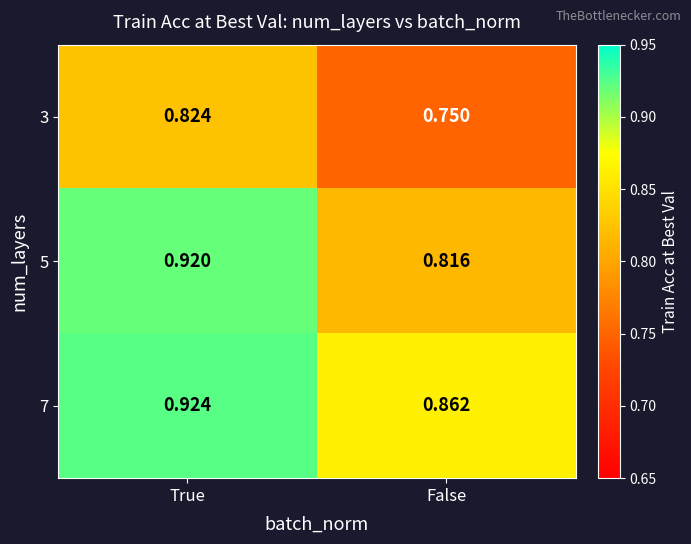

What is the spread (max minus min) of values at False?

0.1